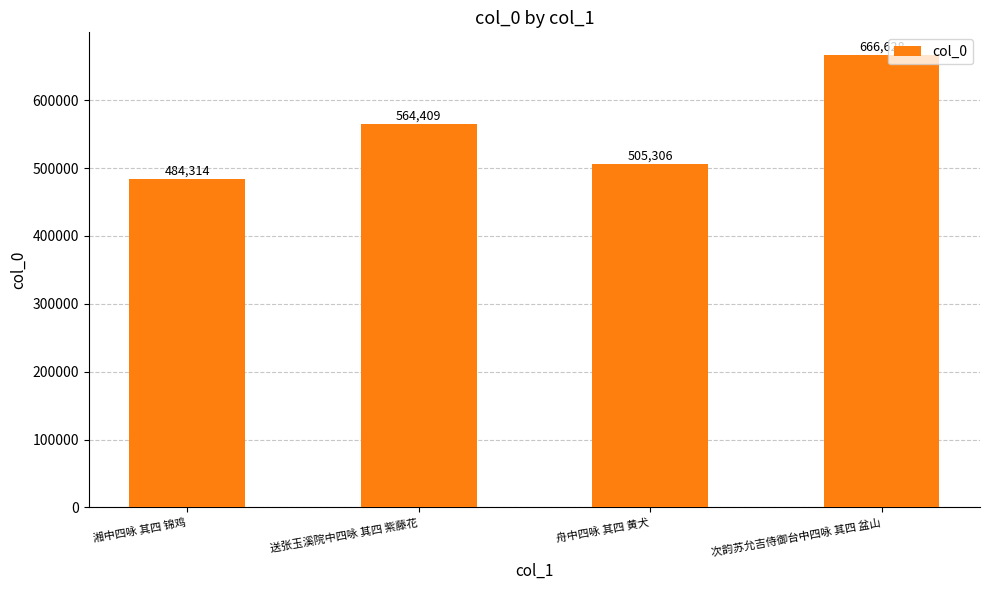

What is the difference between the maximum and second lowest values?

161322